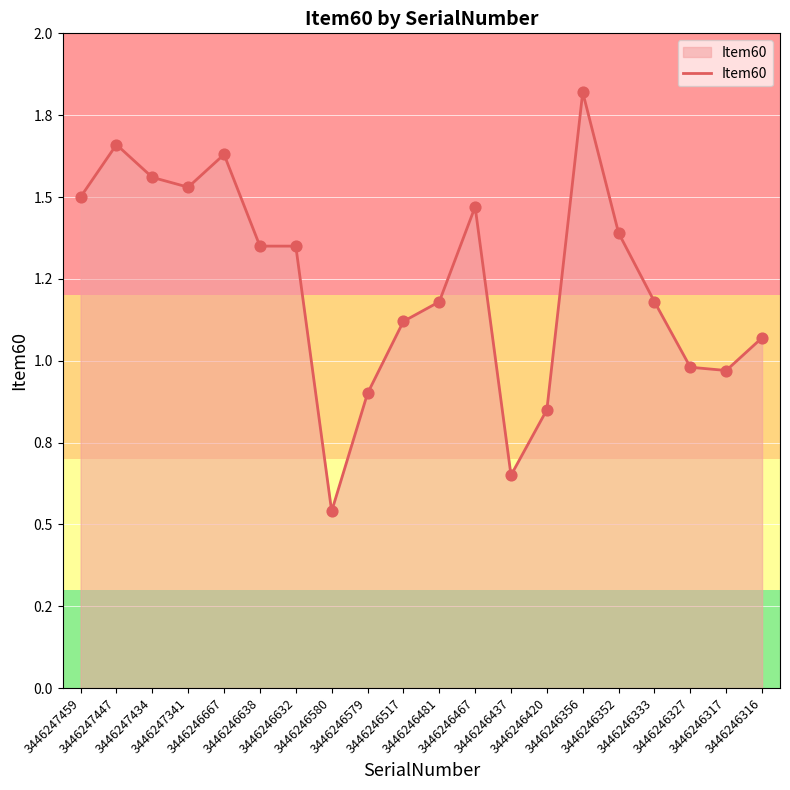

Approximately how many times larger is the value at 3446247459 compared to 3446246467?

1.0